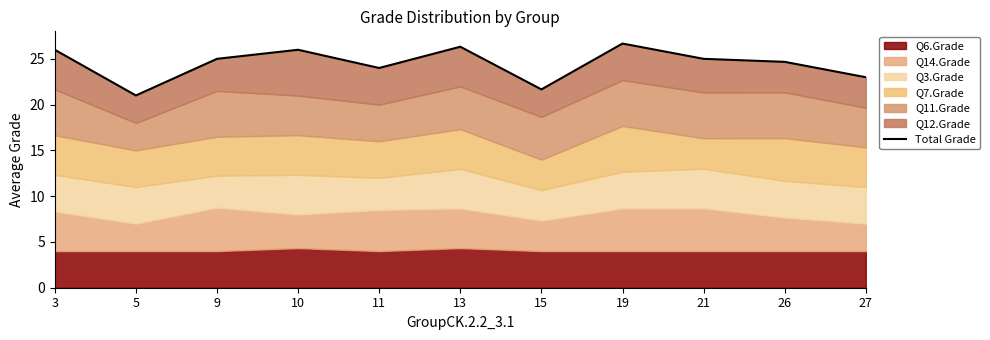

Which has a higher value, 10 or 13?

13